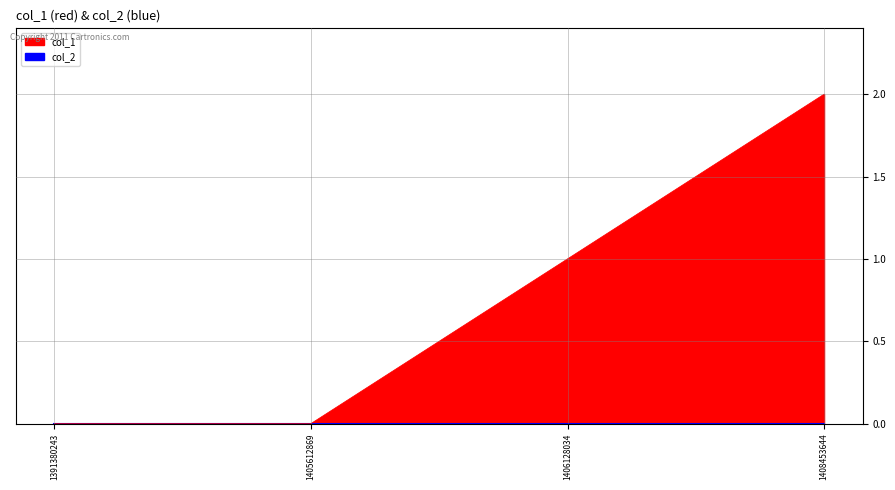

Reading left to right, transcribe all the data shown in this chart.

1391380243=0	1405612869=0	1406128034=1	1408453644=2